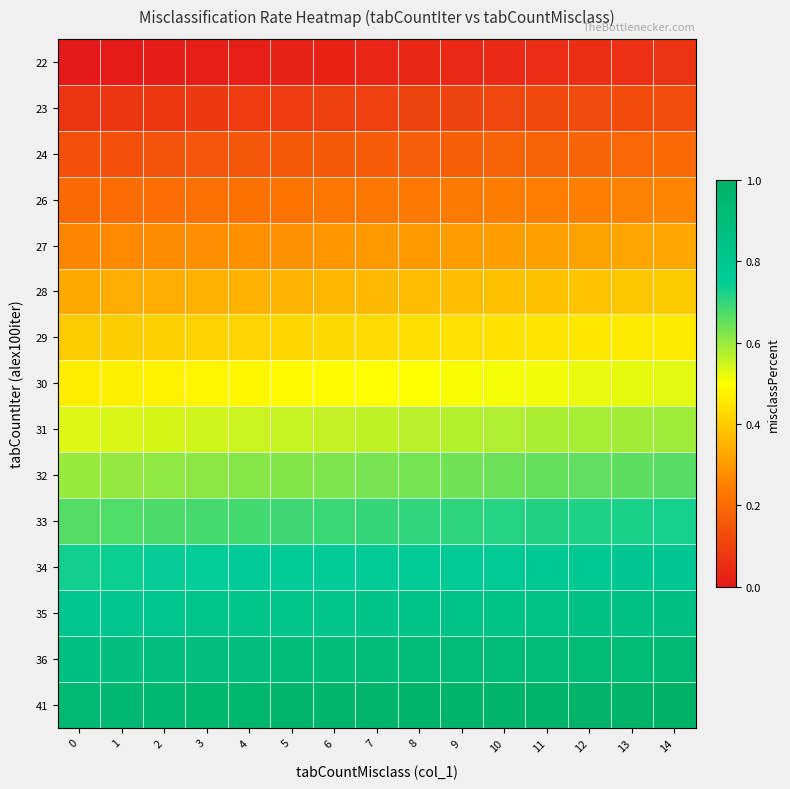

Which has a higher value, 0 or 10?

10